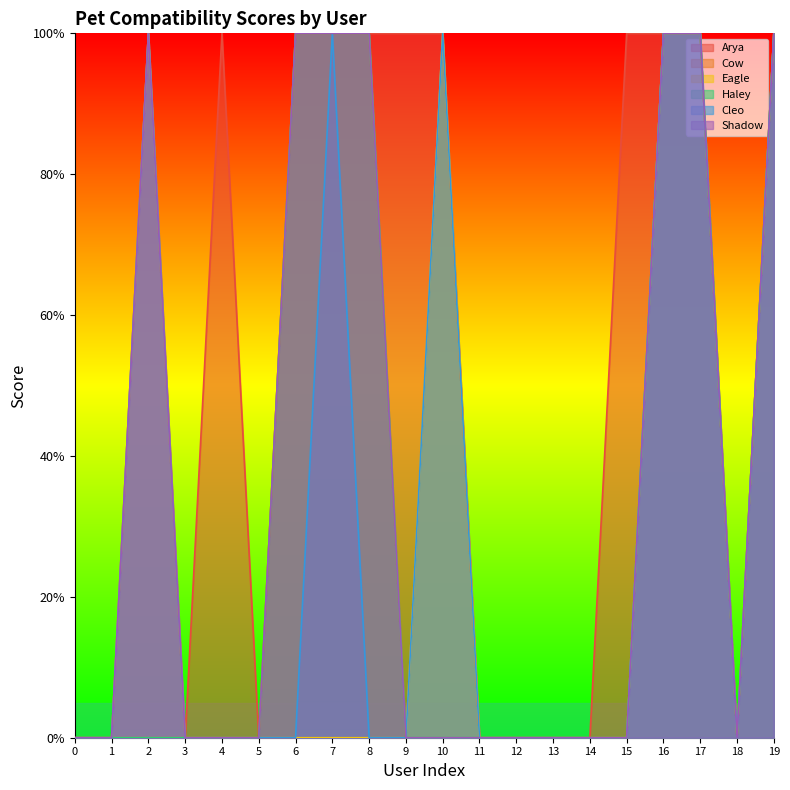

True or false: Eagle and Shadow intersect in this chart.

False